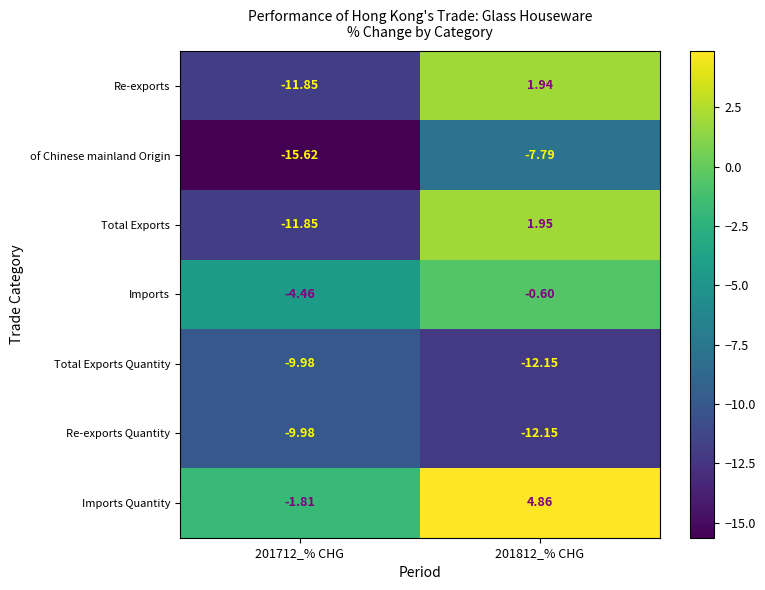

Which series has the largest total across all categories?

Imports Quantity